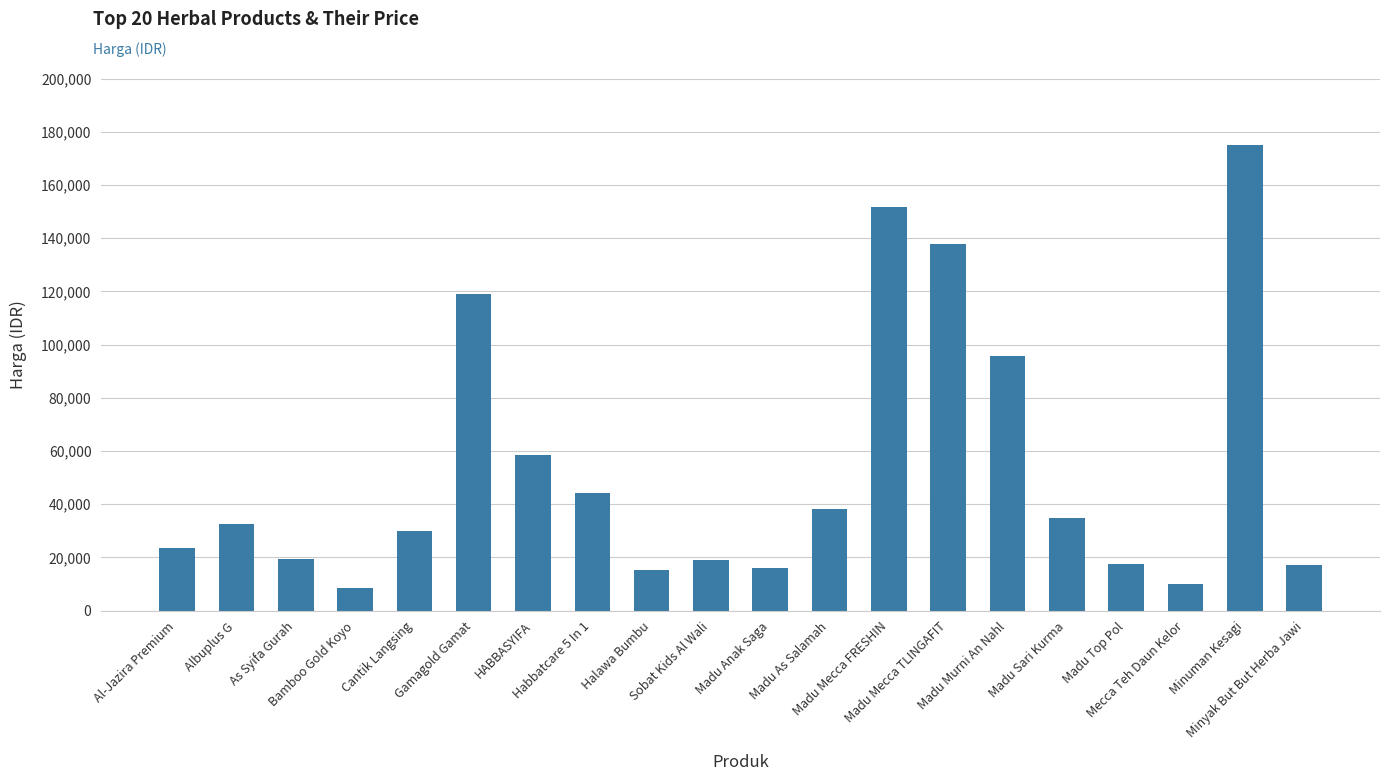

What is the value of the 3rd bar from the left?

19563